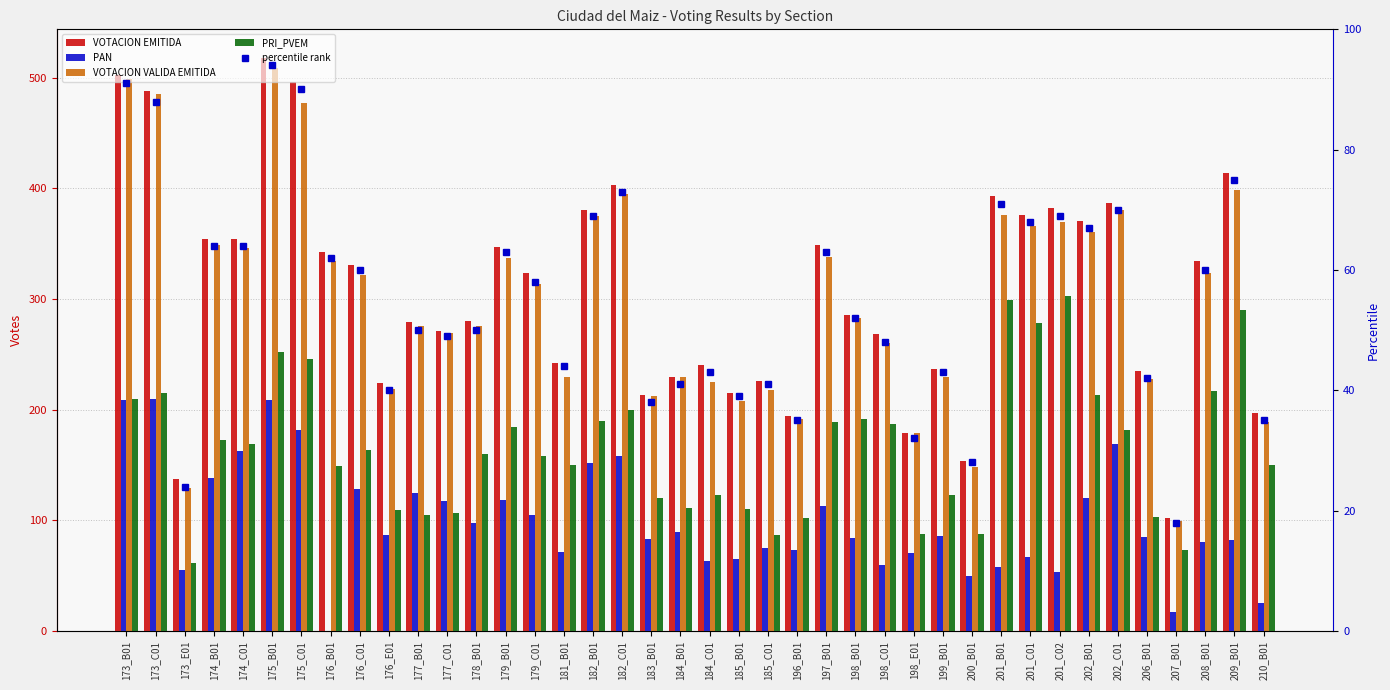

Which series has the widest spread of values?

VOTACION EMITIDA